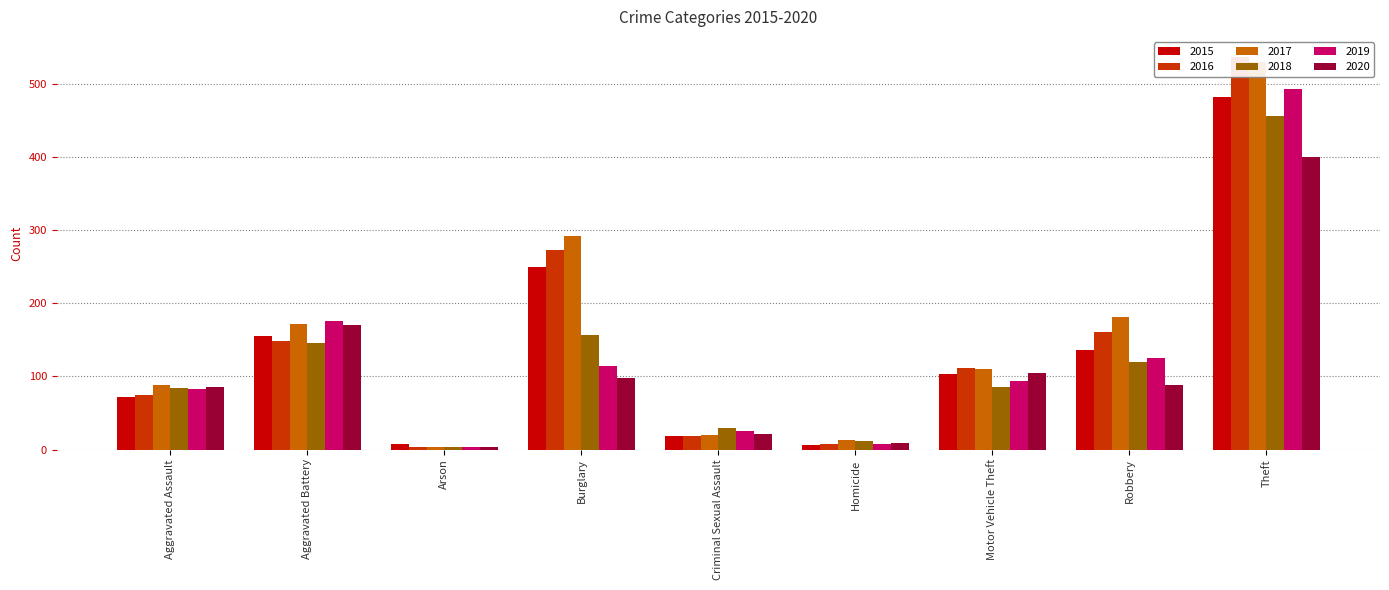

Where is 2017 nearest to the value 267?

Burglary